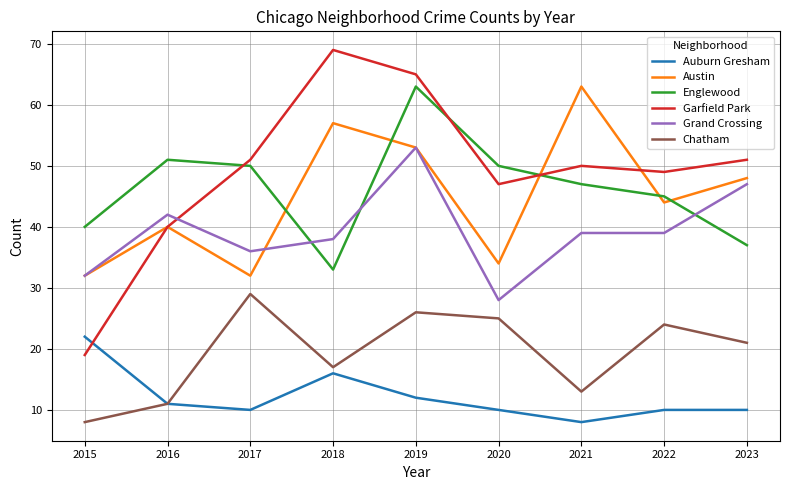

What are all the series names shown in the legend?

Auburn Gresham, Austin, Englewood, Garfield Park, Grand Crossing, Chatham